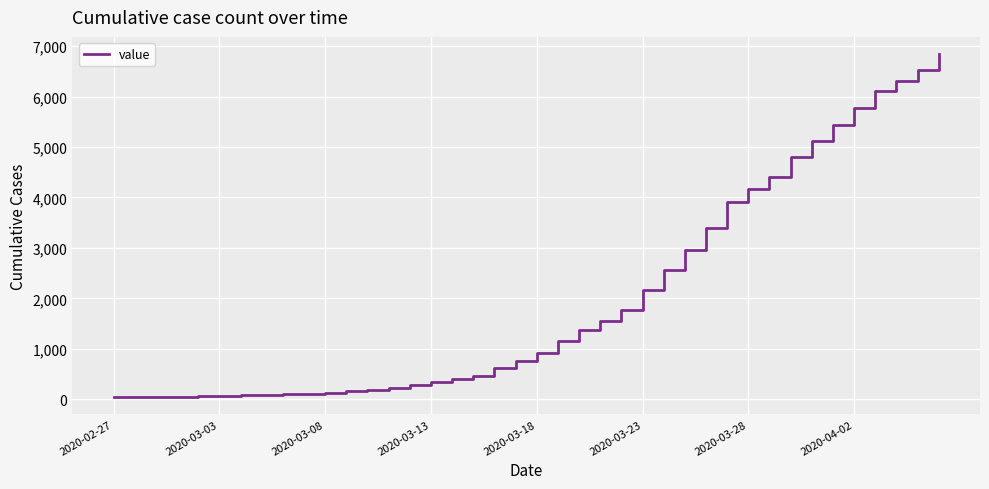

What is the greatest value displayed?

6844